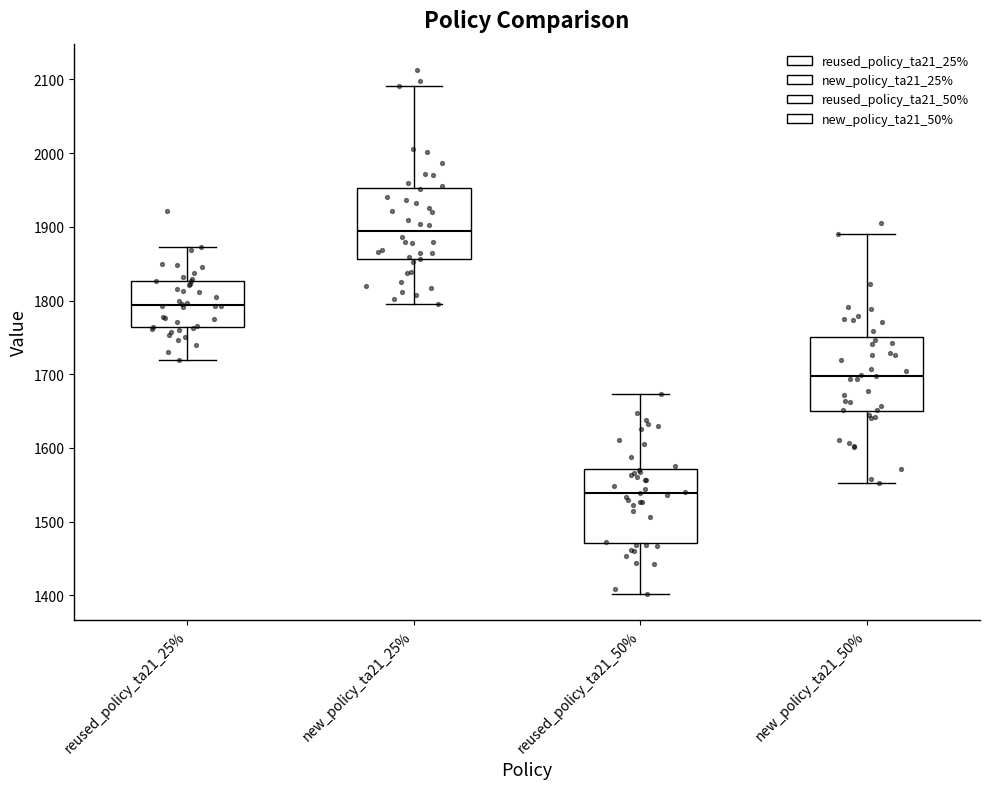

Reading left to right, transcribe this box plot: for each box, give where its median line is, the range the box spans, and where its two whiskers end, as read against the y-axis. The values are not printed on the chart, so give them approximately, as read against the axis.

reused_policy_ta21_25%: median 1790, box 1760 to 1830, whiskers 1720 to 1870
new_policy_ta21_25%: median 1890, box 1860 to 1950, whiskers 1800 to 2090
reused_policy_ta21_50%: median 1540, box 1470 to 1570, whiskers 1400 to 1670
new_policy_ta21_50%: median 1700, box 1650 to 1750, whiskers 1550 to 1890